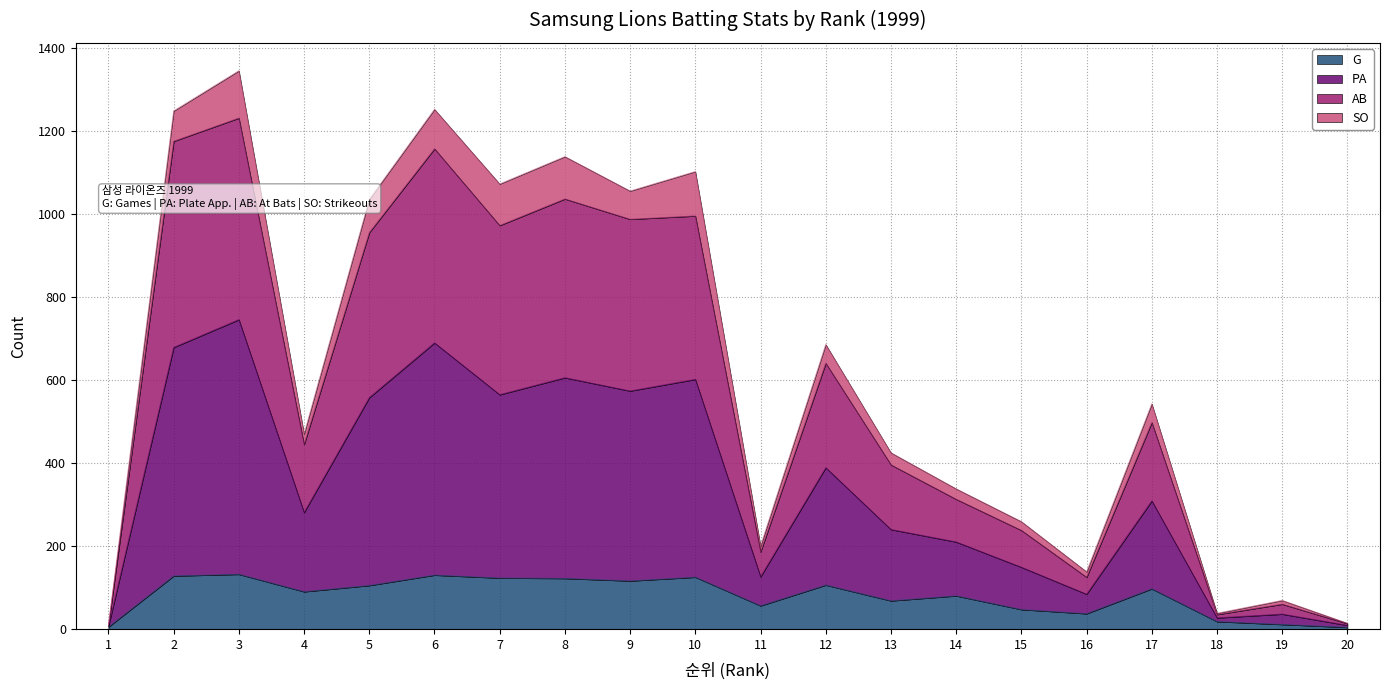

What are all the series names shown in the legend?

G, PA, AB, SO